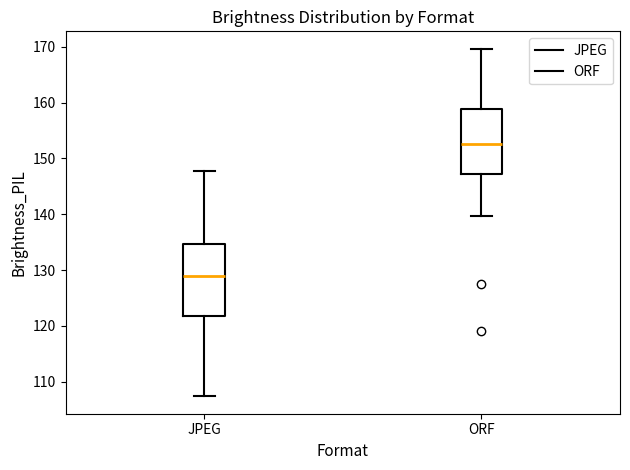

Reading left to right, read every box against the y-axis: the position of its median line, the range the box covers, and the ends of its whiskers. The values are not printed on the chart, so give them approximately, as read against the axis.

JPEG: median 129, box 122 to 135, whiskers 107 to 148
ORF: median 153, box 147 to 159, whiskers 140 to 170